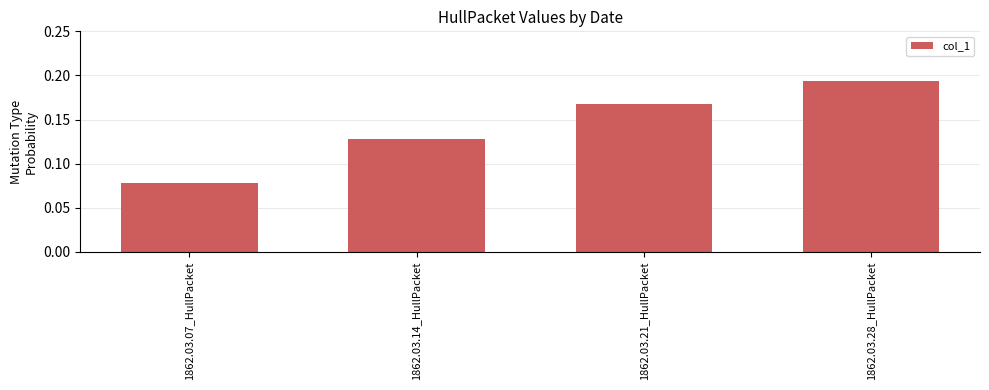

What position from the right is 1862.03.21_HullPacket?

2